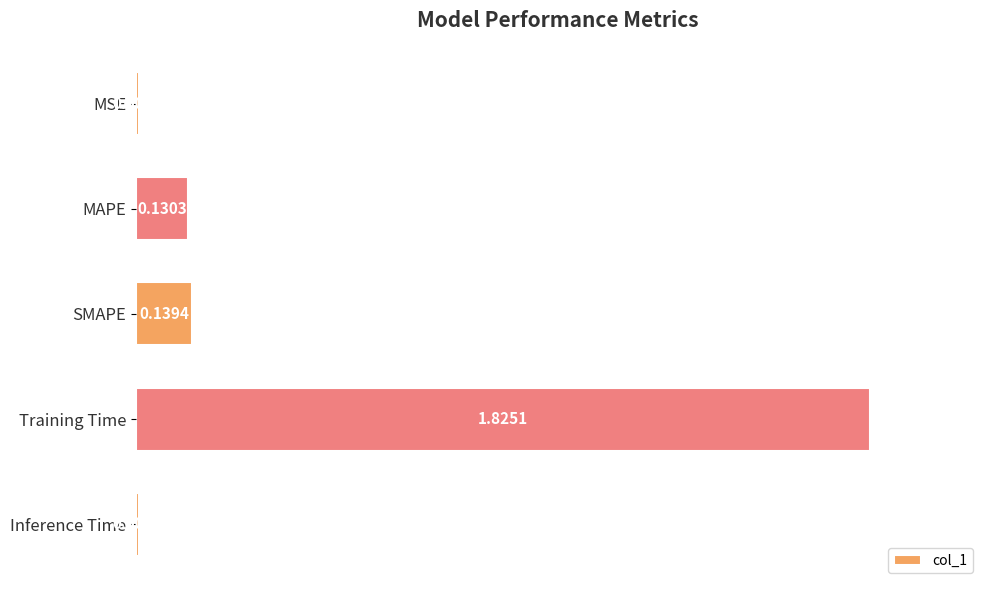

What is the sum of all values?

2.1